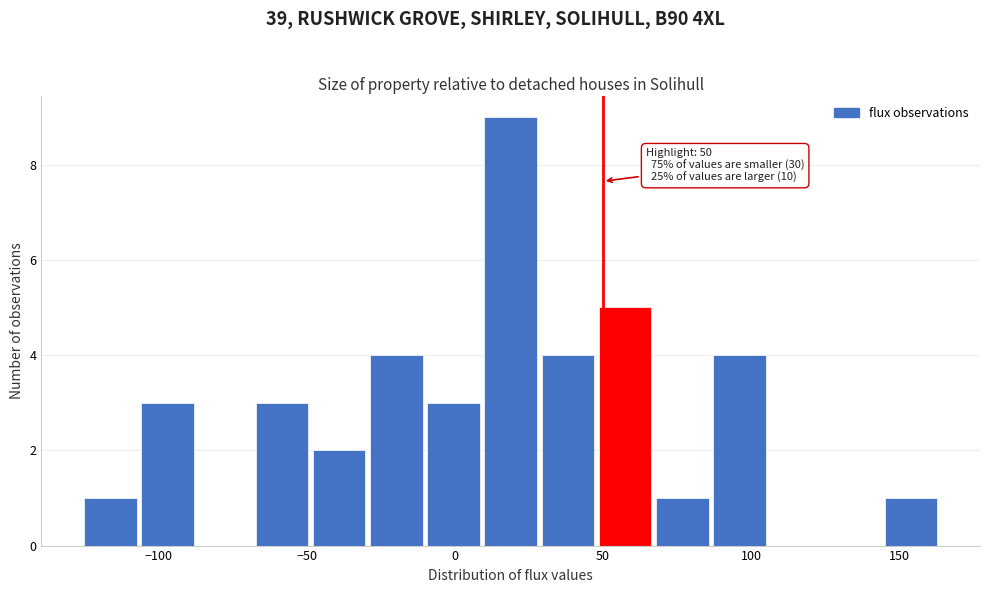

Around what value on the x-axis is the tallest bar? Give the approximate position of its centre, as read against the axis.

20